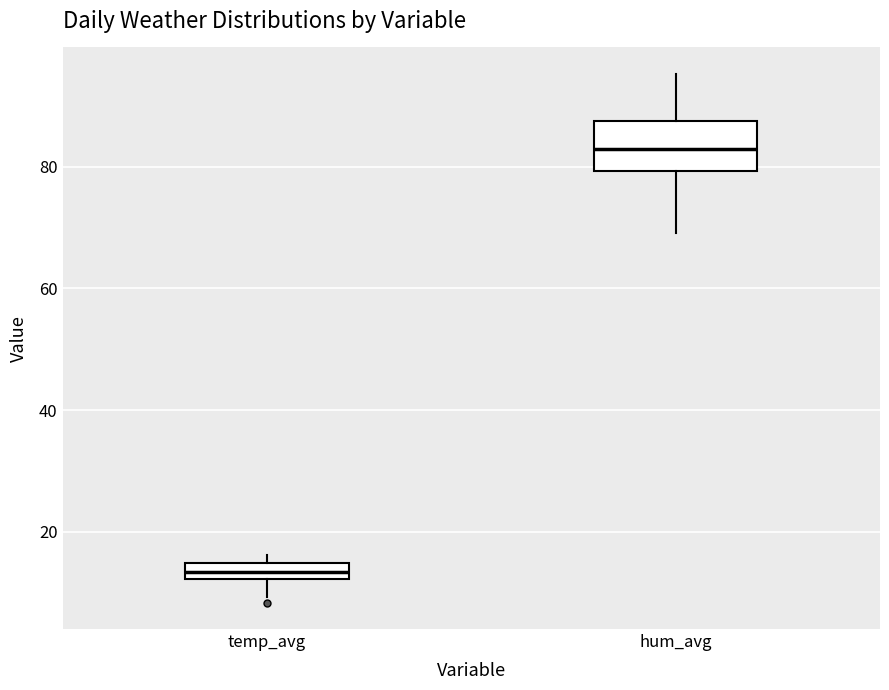

Comparing the boxes themselves (not the whiskers), which one is the tallest?

hum_avg